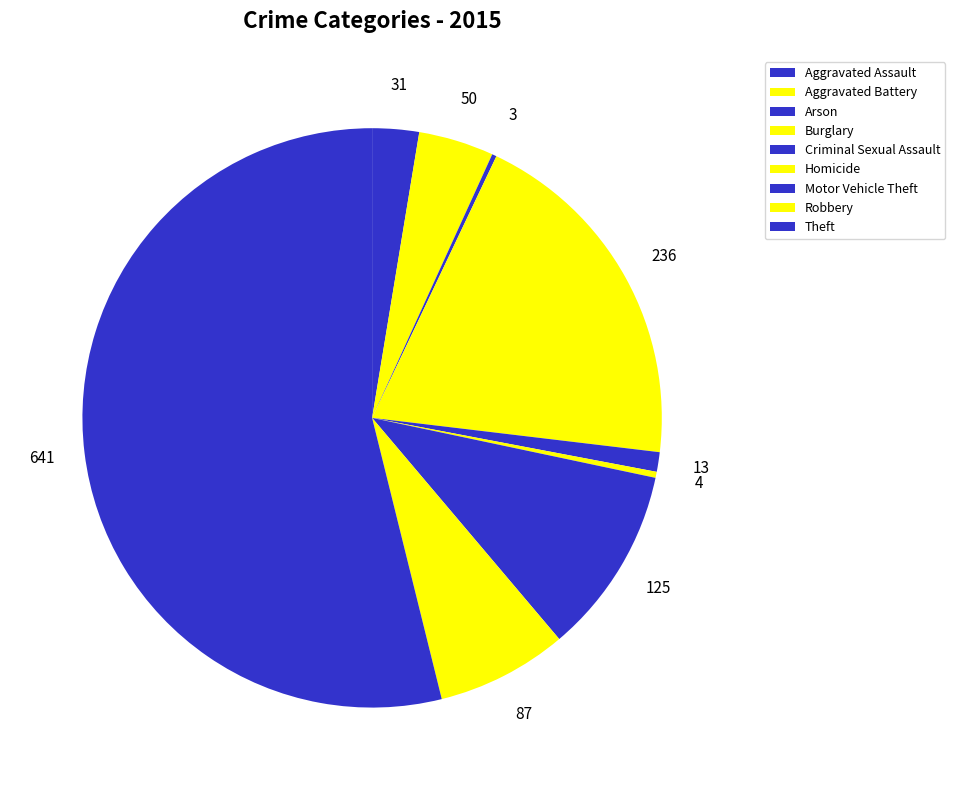

To the nearest percent, what percentage of the pie is Motor Vehicle Theft?

11%